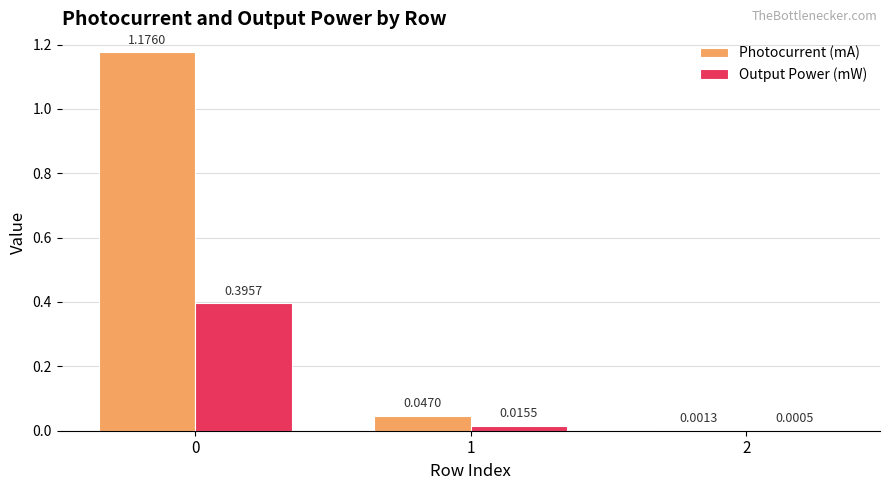

What is the total value across all series at 0?

1.6